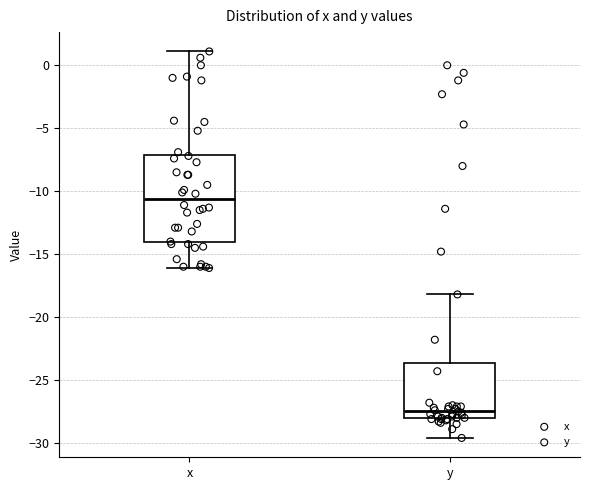

Reading left to right, transcribe this box plot: for each box, give where its median line is, the range the box spans, and where its two whiskers end, as read against the y-axis. The values are not printed on the chart, so give them approximately, as read against the axis.

x: median -10.5, box -14.0 to -7.0, whiskers -16.0 to 1.0
y: median -27.5, box -28.0 to -23.5, whiskers -29.5 to -18.0